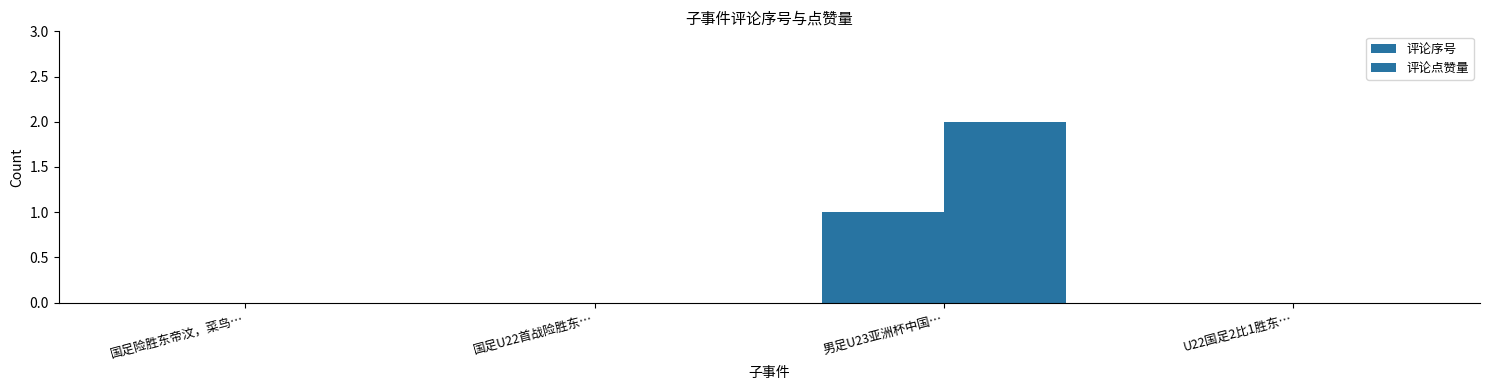

Count the number of categories in the chart.

4